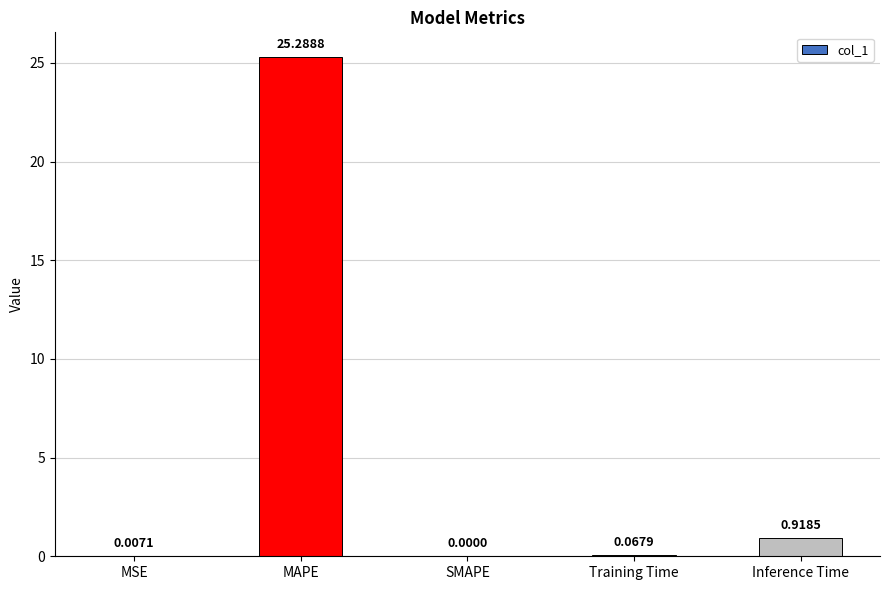

At which label is the value closest to 12?

Inference Time